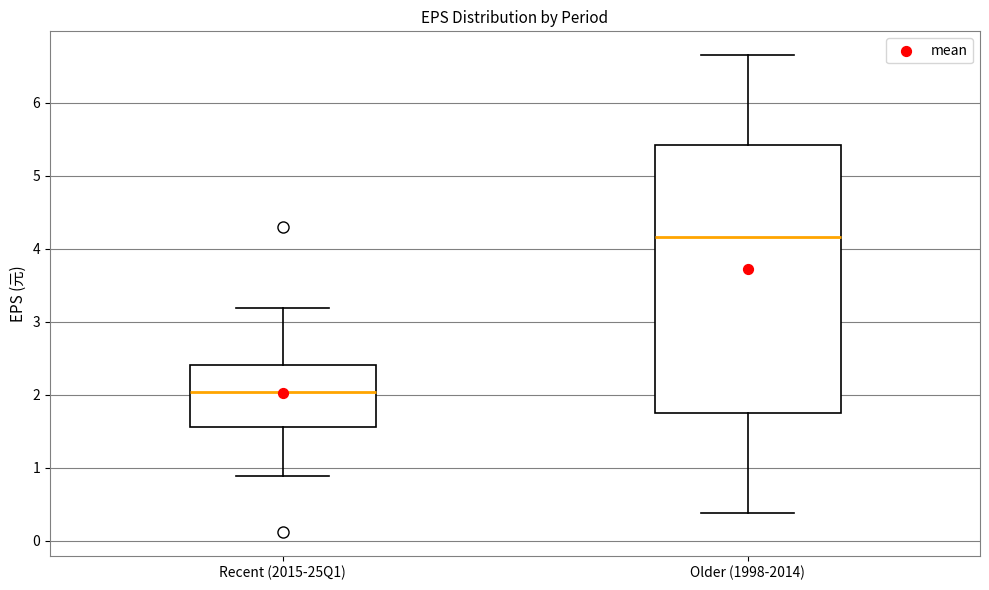

Comparing the boxes themselves (not the whiskers), which one is the tallest?

Older (1998-2014)